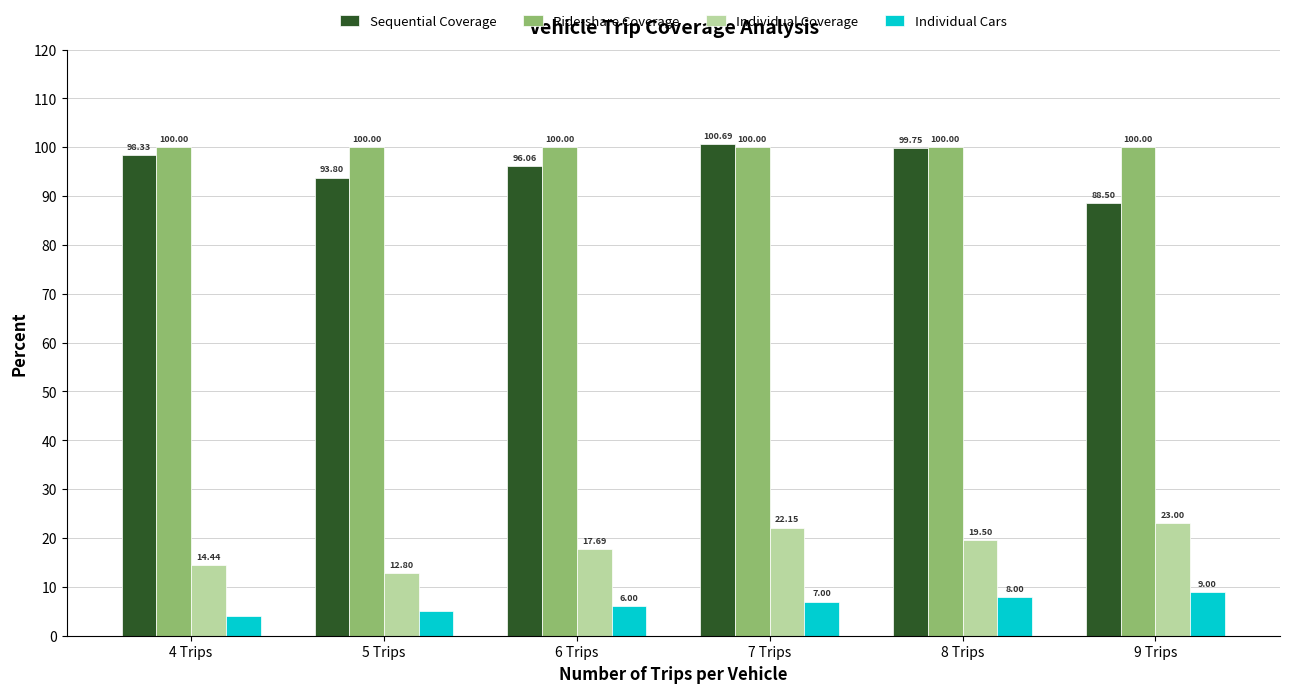

How many data points in Sequential Coverage are above 98?

3